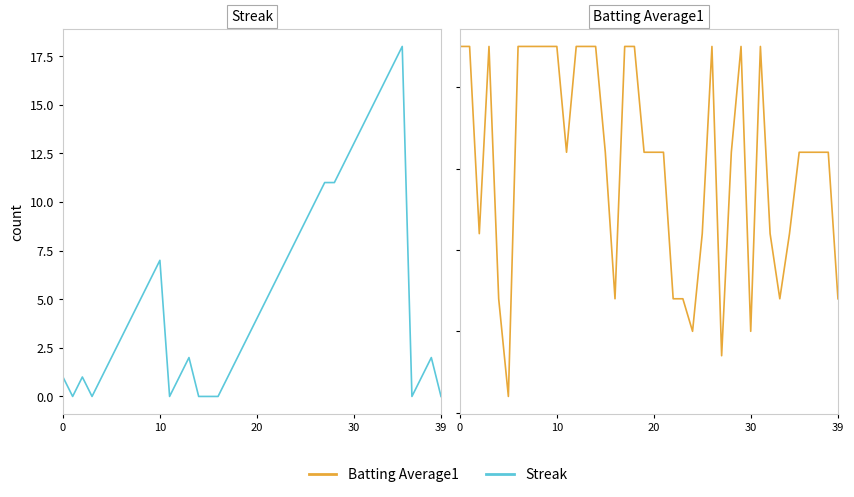

Is it true that Batting Average1 equals 0.4 at 10?

True